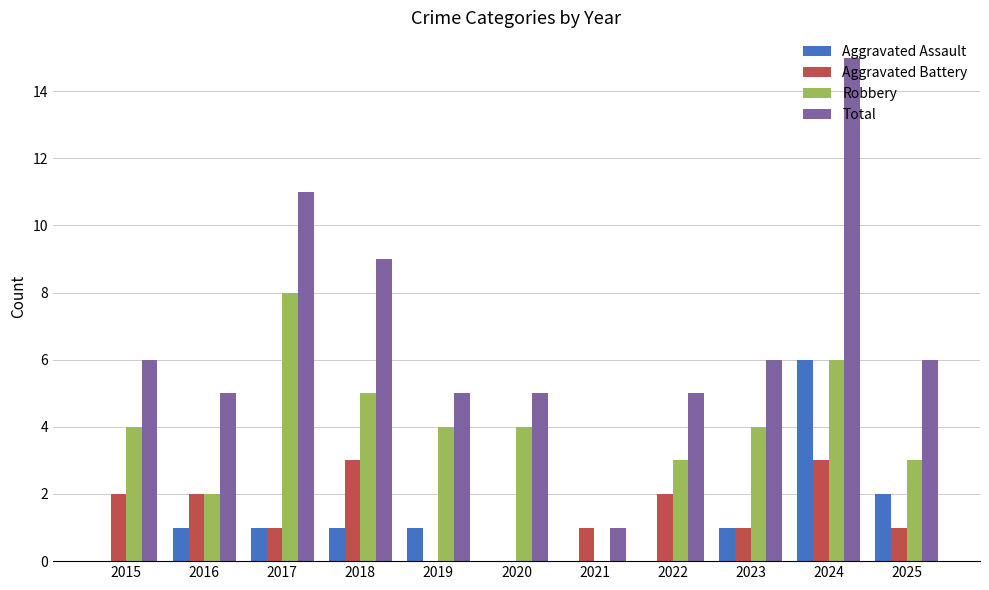

Which series has the largest range (max minus min)?

Total